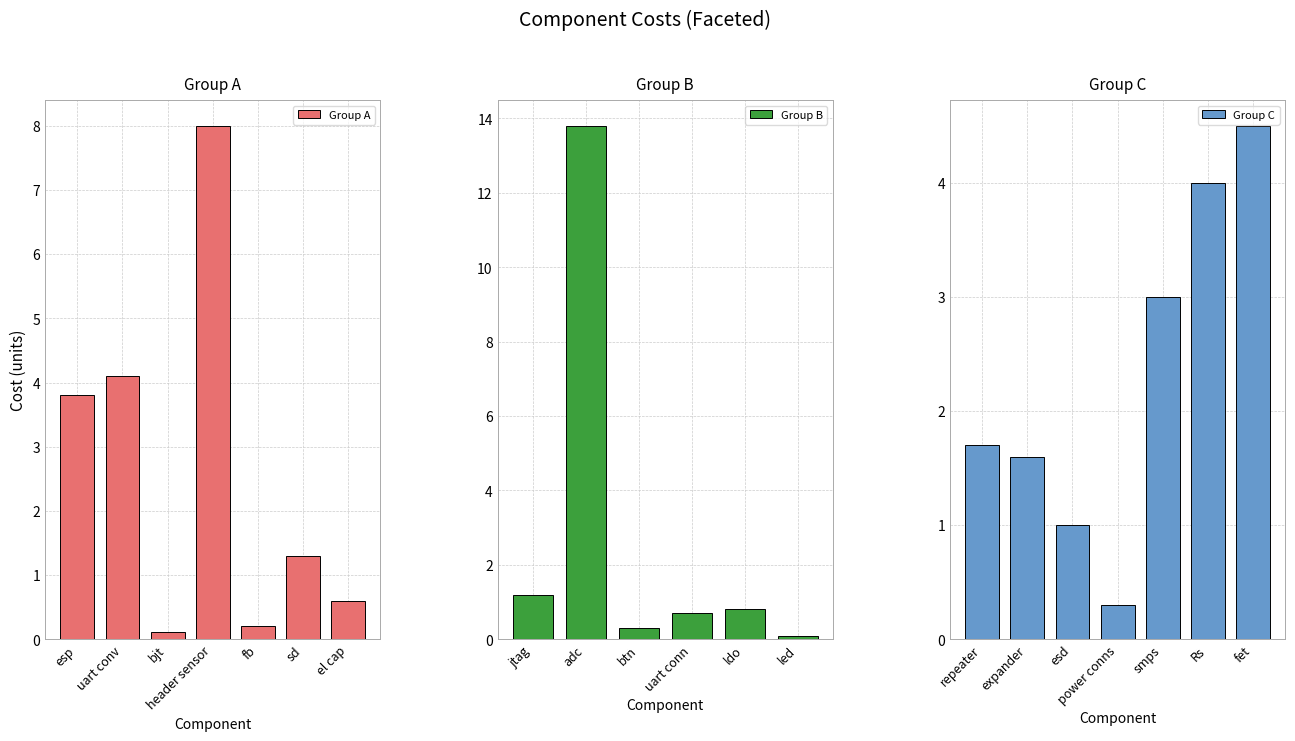

What is the difference between the maximum and minimum values?

13.7